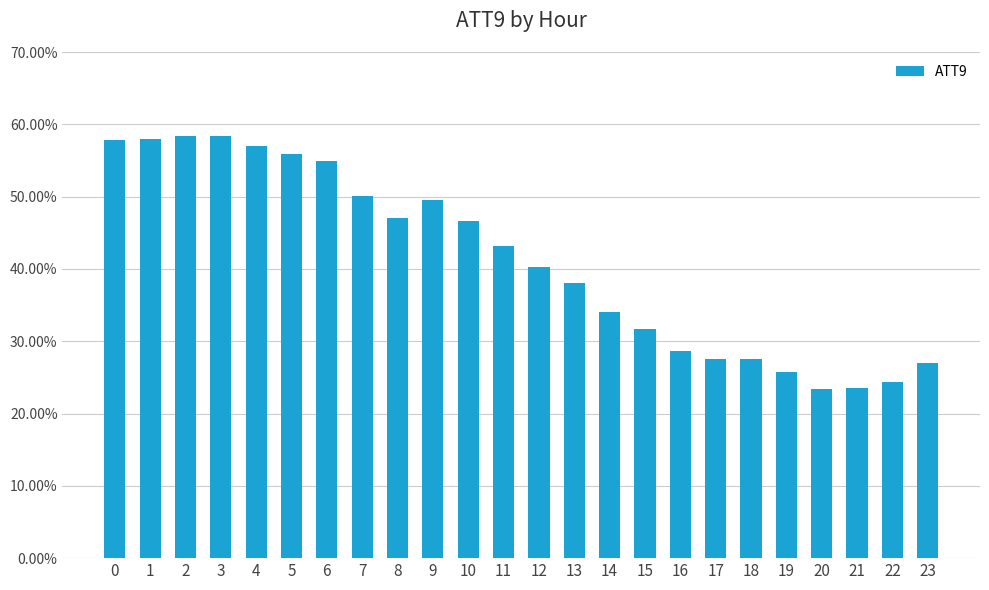

How many categories are shown in the chart?

24